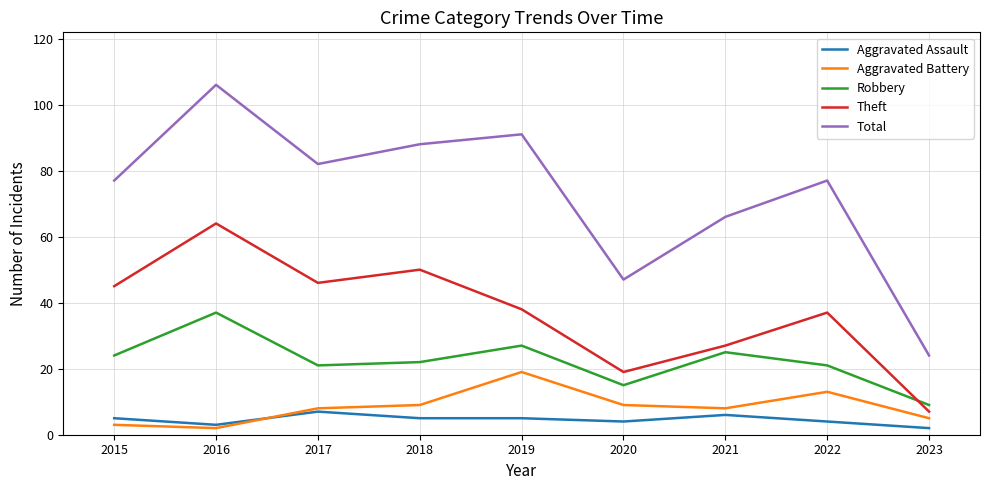

What value does the Aggravated Battery series have at 2022?

13